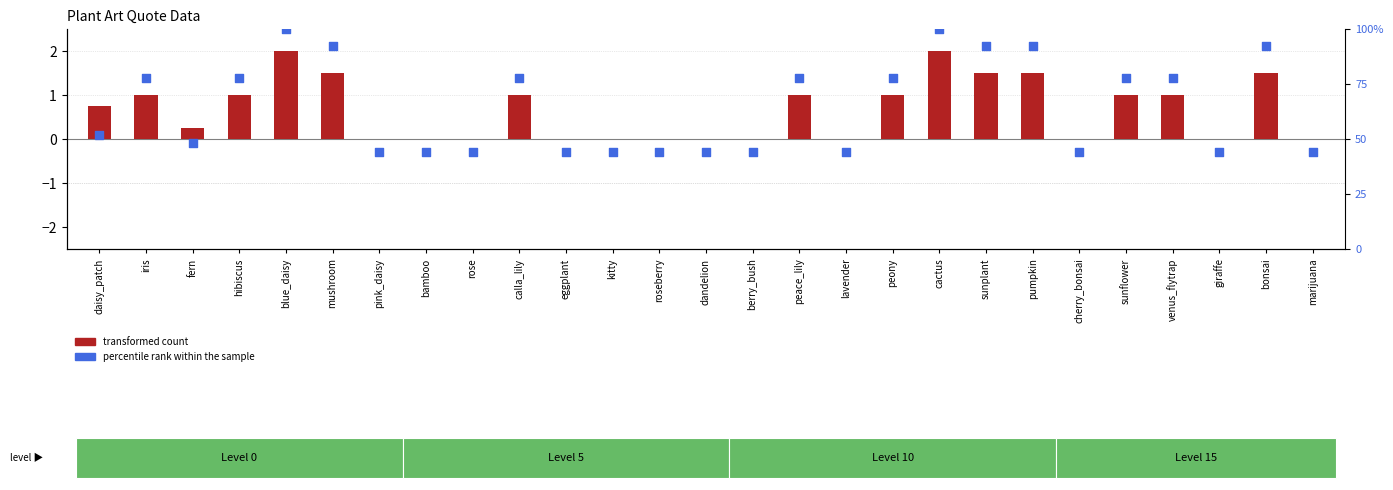

What are all the series names shown in the legend?

transformed count, percentile rank within the sample